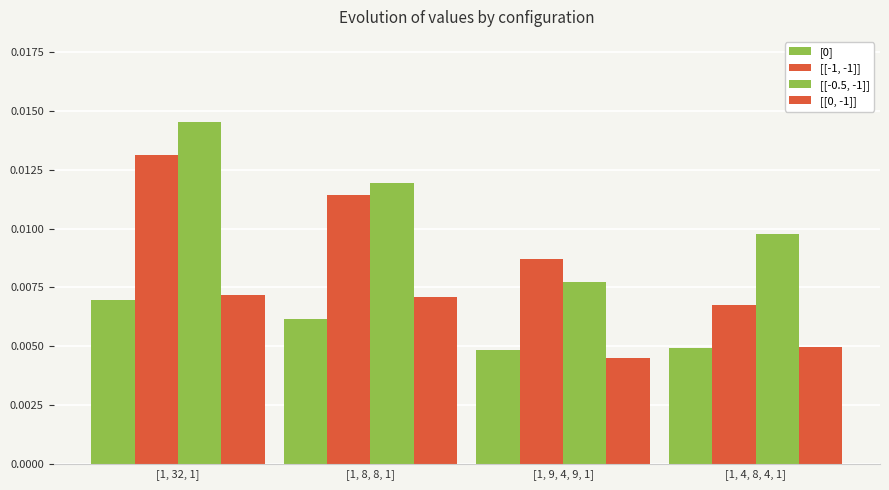

At which category is the sum across all series the highest?

[1, 32, 1]